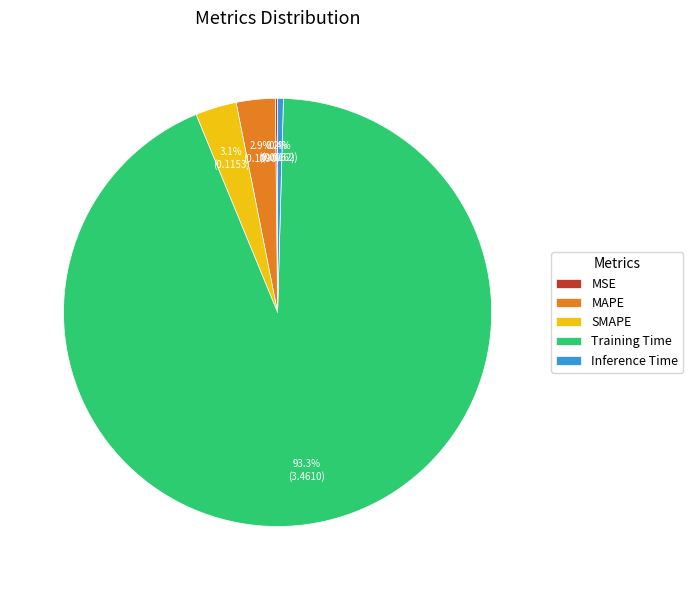

To the nearest percent, what is the combined percentage of Inference Time and Training Time?

94%